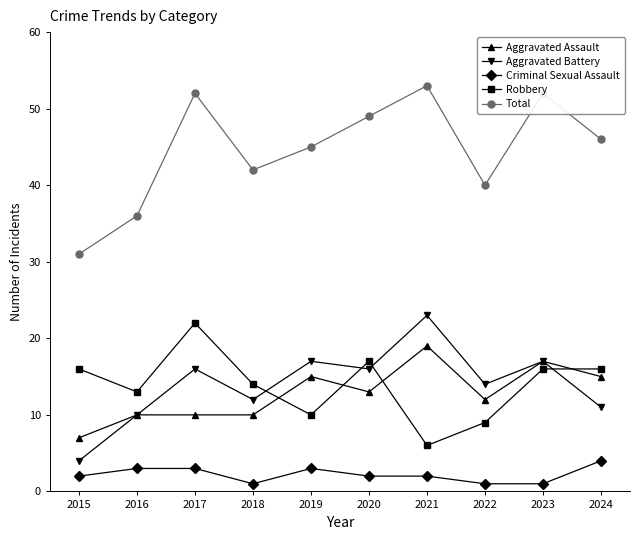

What is the total value across all series at 2016?

72